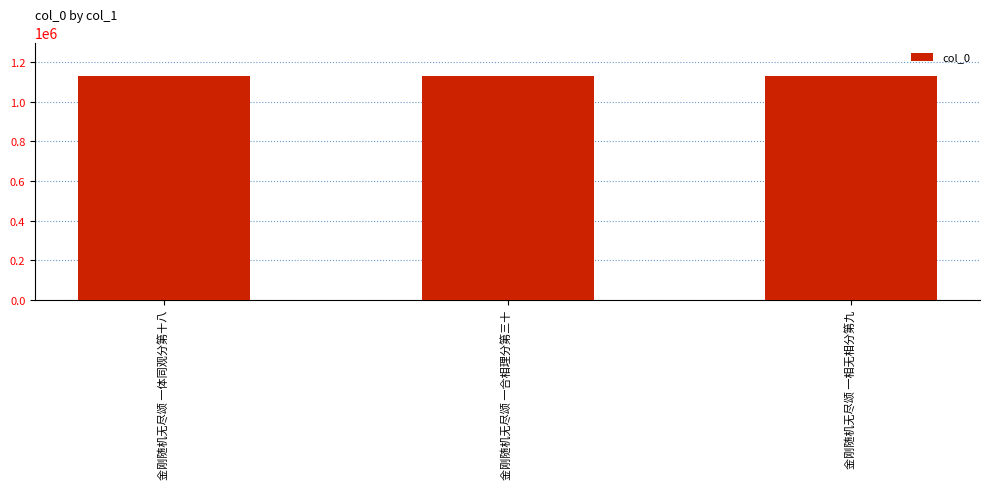

What is the ratio of the value at 金刚随机无尽颂 一合相理分第三十 to the value at 金刚随机无尽颂 一体同观分第十八?

1.0